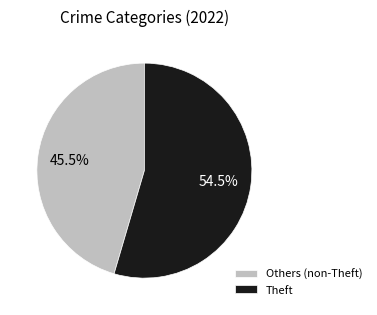

Rank the categories by value from lowest to highest.

Others (non-Theft), Theft